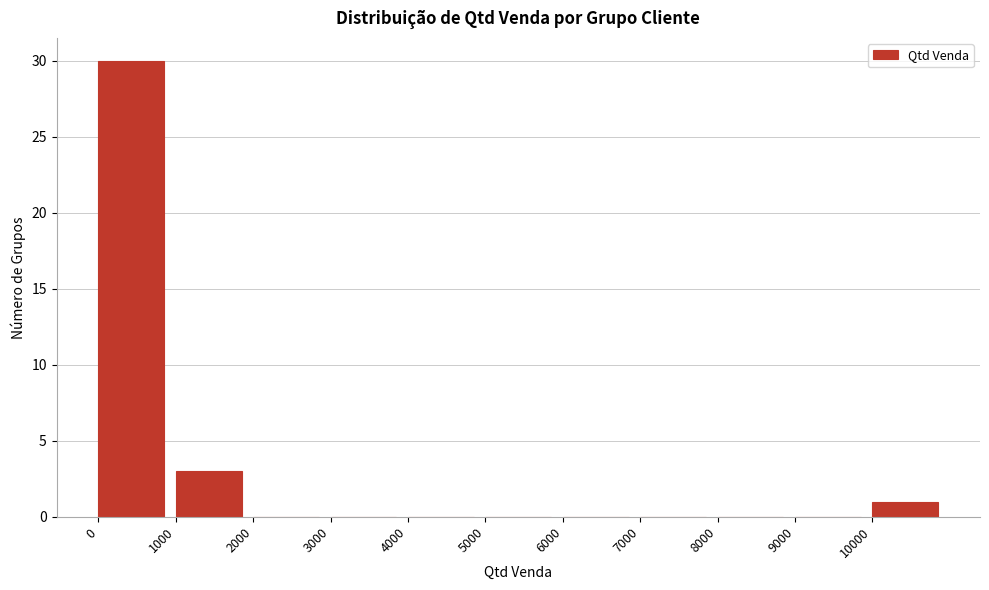

How tall is the bar that spans 0 to 1000 on the x-axis? The values are not printed on the chart, so give them approximately, as read against the axis.

30